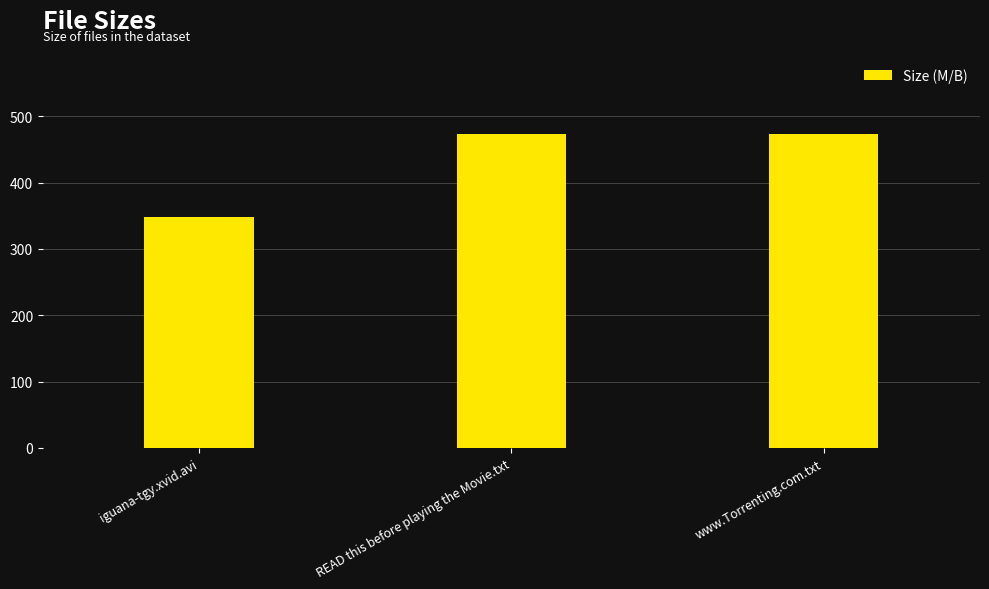

What is the sum of all values?

1293.5